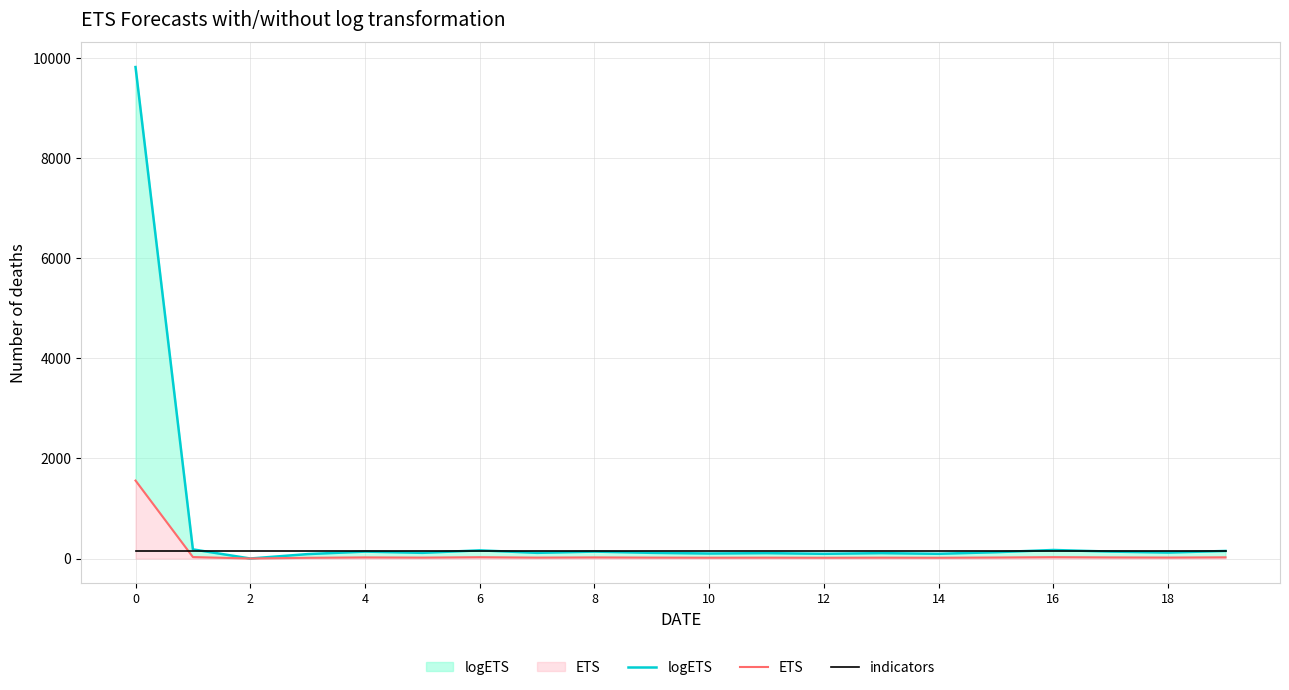

How many values in the logETS series exceed 119?

9